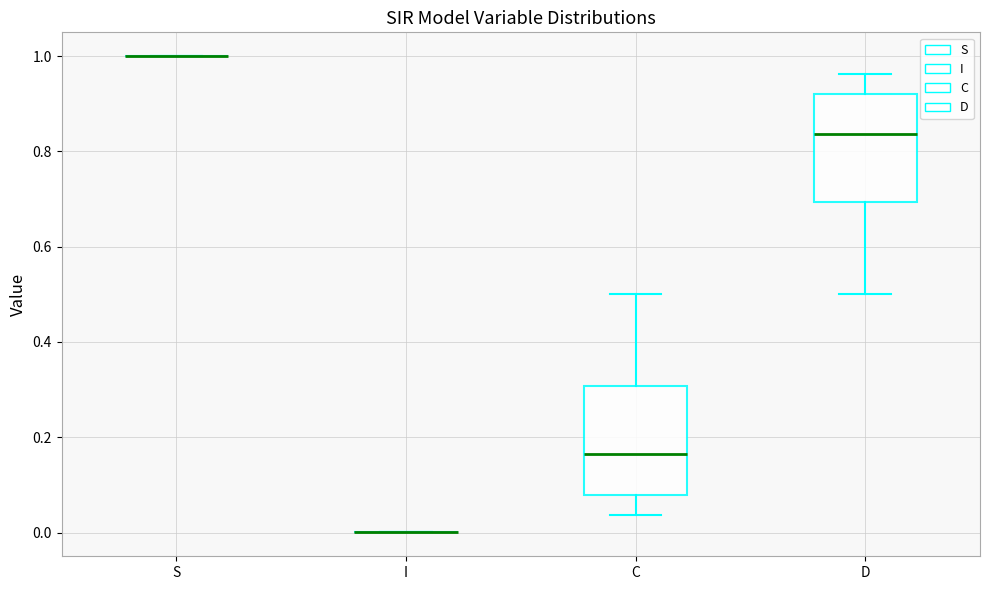

Where does the lower whisker of the box for D end on the y-axis? The values are not printed on the chart, so give them approximately, as read against the axis.

0.50